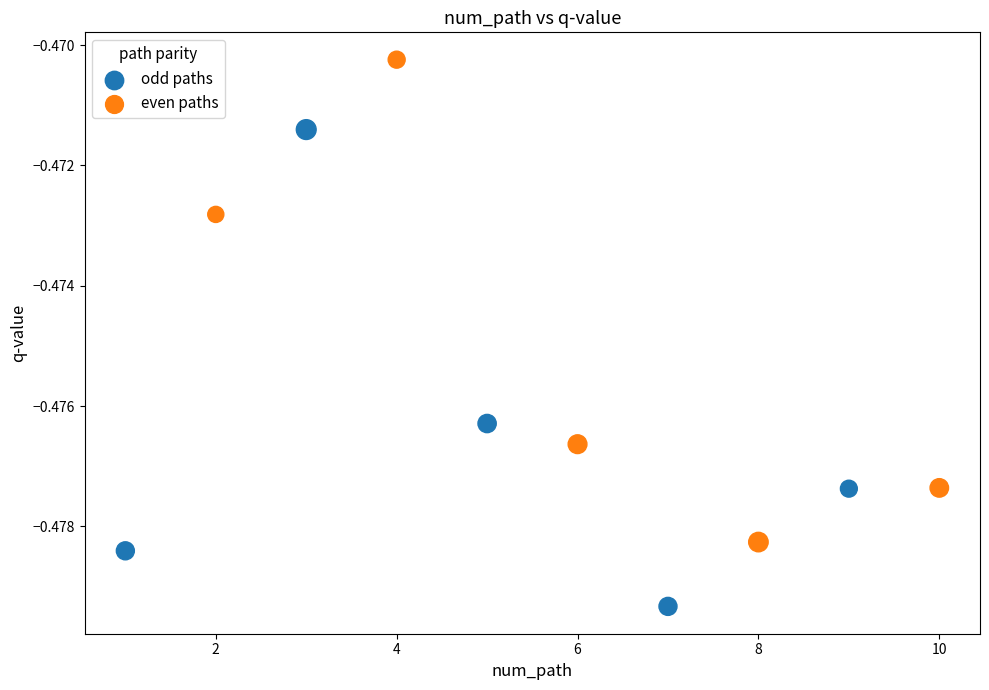

Which series has the largest Y range (max minus min)?

even paths